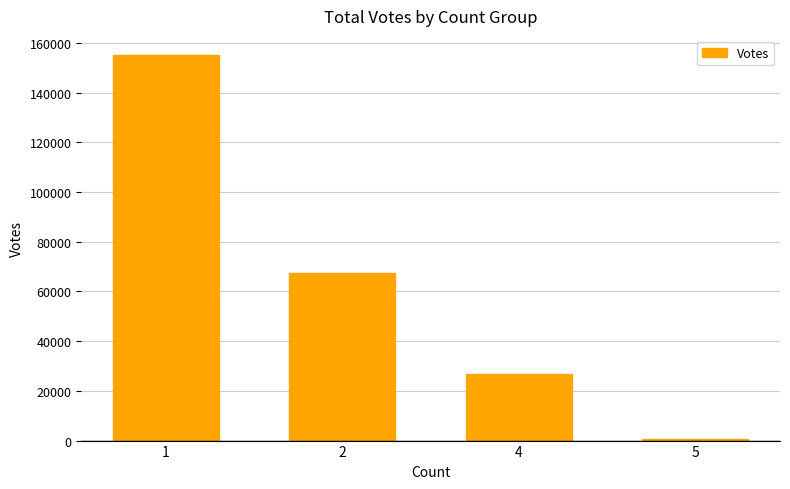

True or false: the data shows 26653 at 4.

True